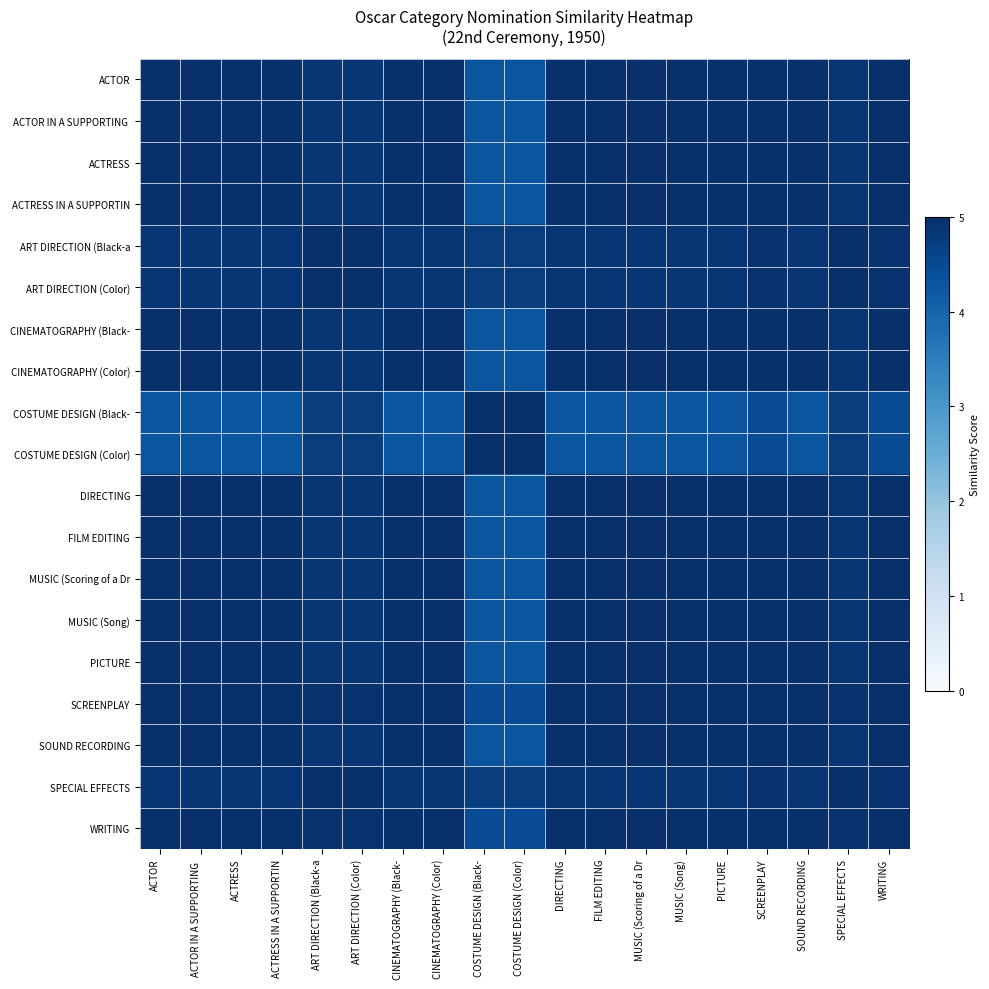

What is the total value across all series at MUSIC (Song)?

93.2